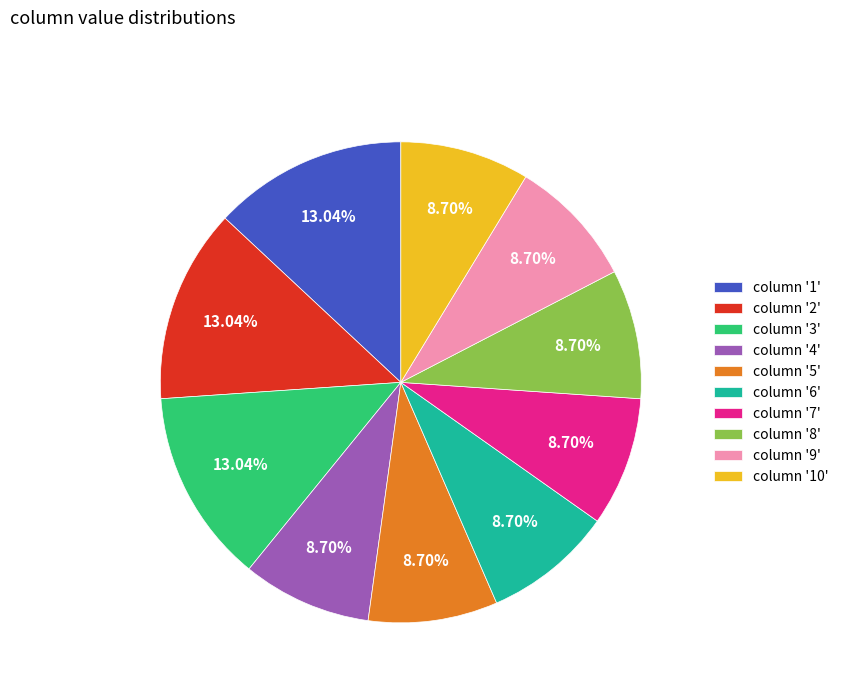

Is there any slice that represents more than half of the pie?

No